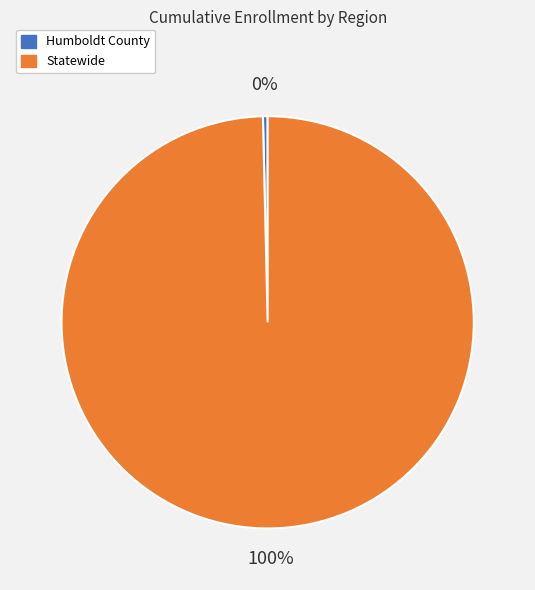

Count the number of slices in the pie.

2